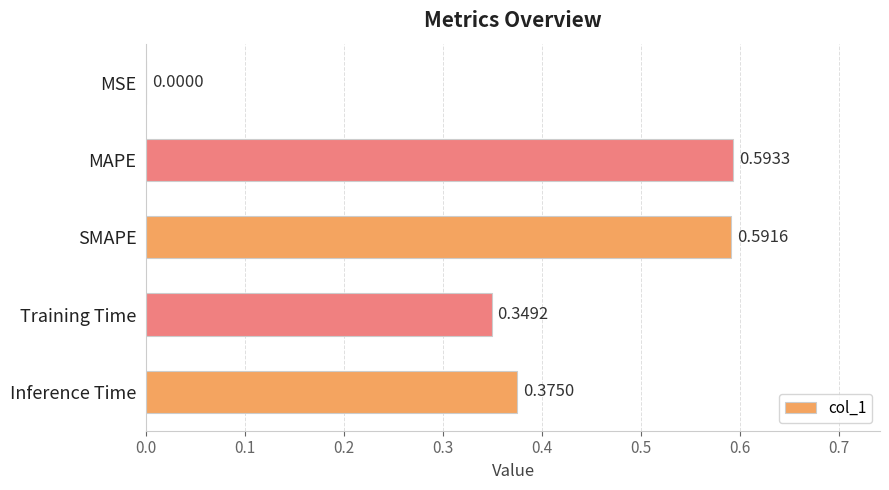

Between MSE and SMAPE, which is larger?

SMAPE